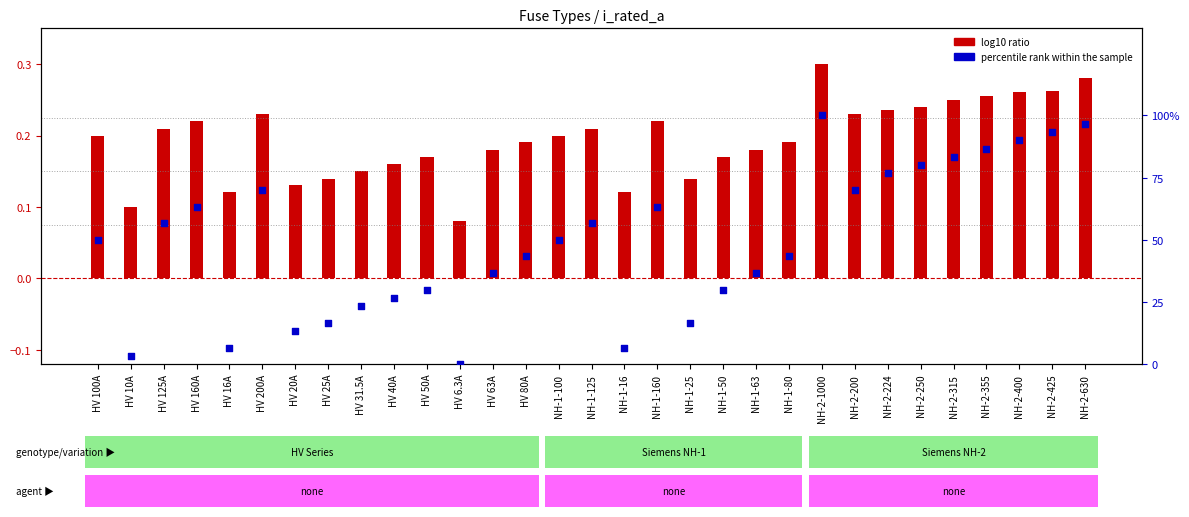

At how many categories does at least one series exceed 0?

31